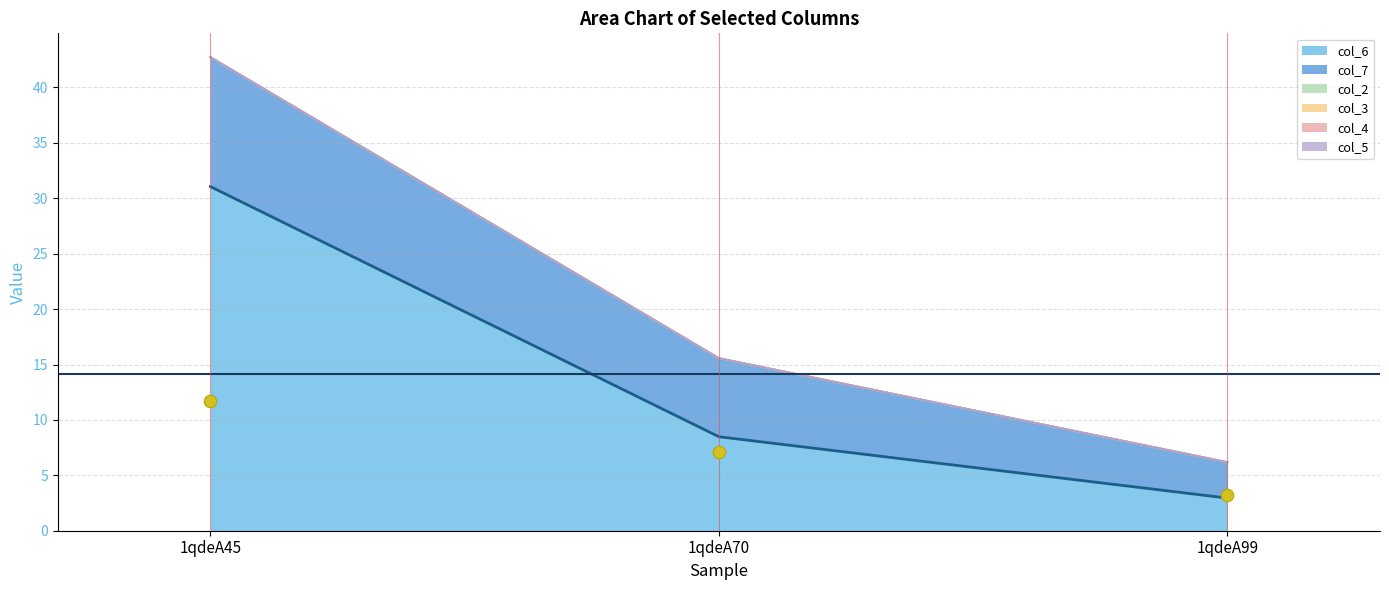

What are all the series names shown in the legend?

col_6, col_7, col_2, col_3, col_4, col_5